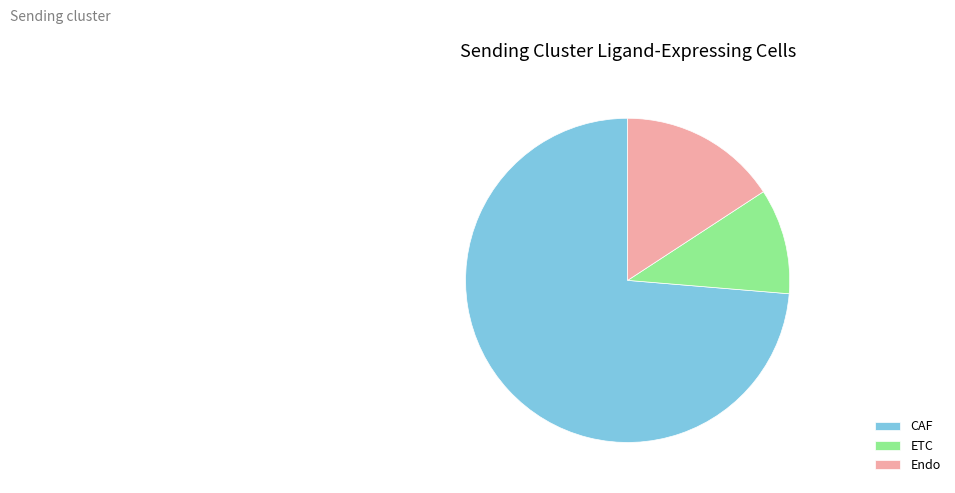

Which has a higher value, ETC or CAF?

CAF